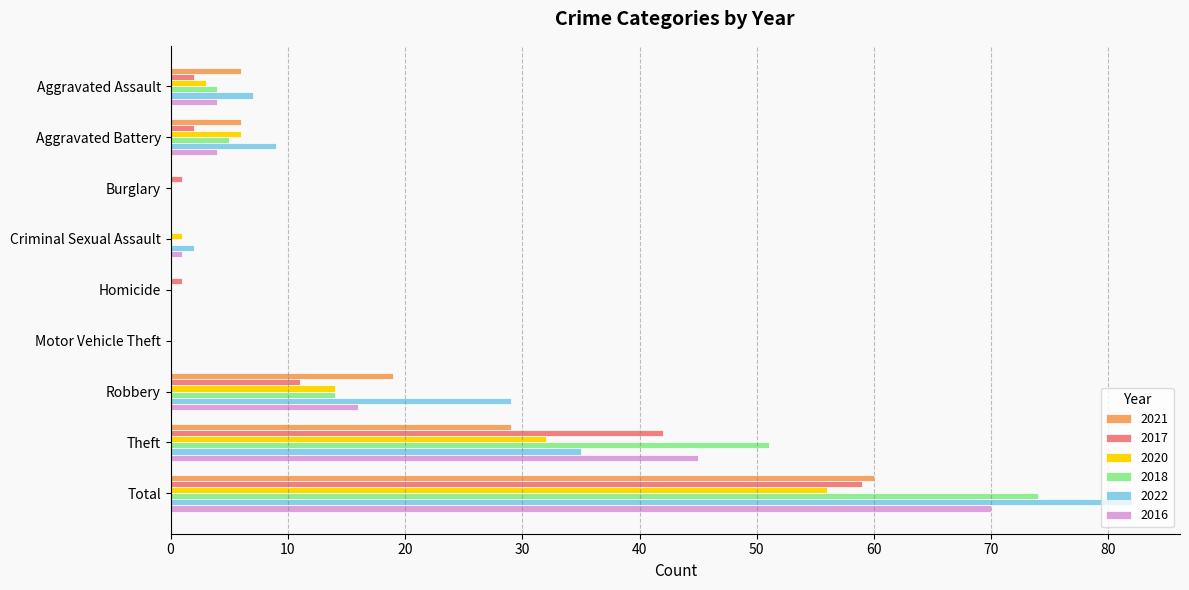

What is the sum of the 2021 values at Robbery and Total?

79